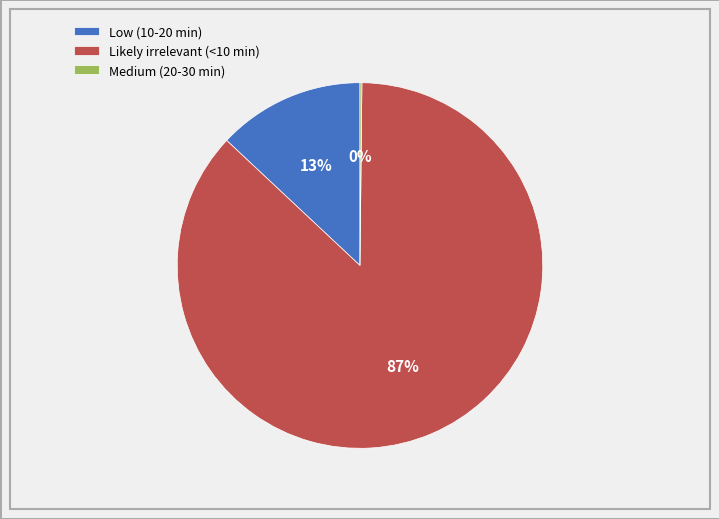

What percentage is the Low (10-20 min) slice, to the nearest percent?

13%